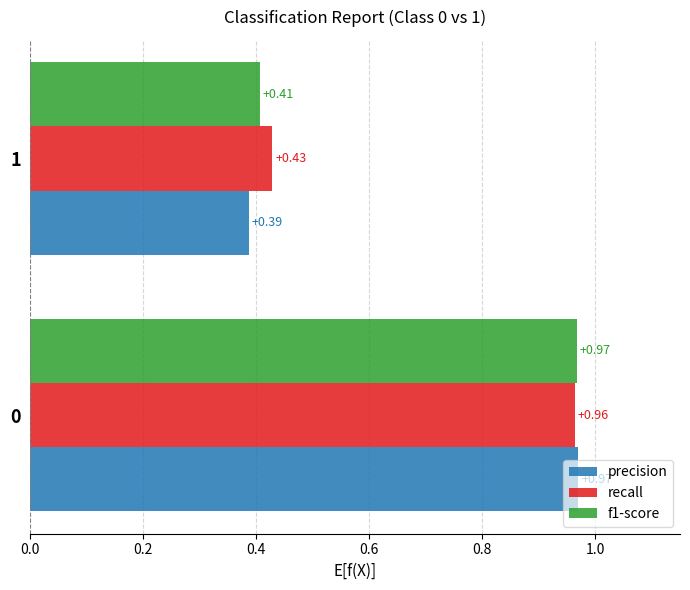

What is the total value across all series at 1?

1.2